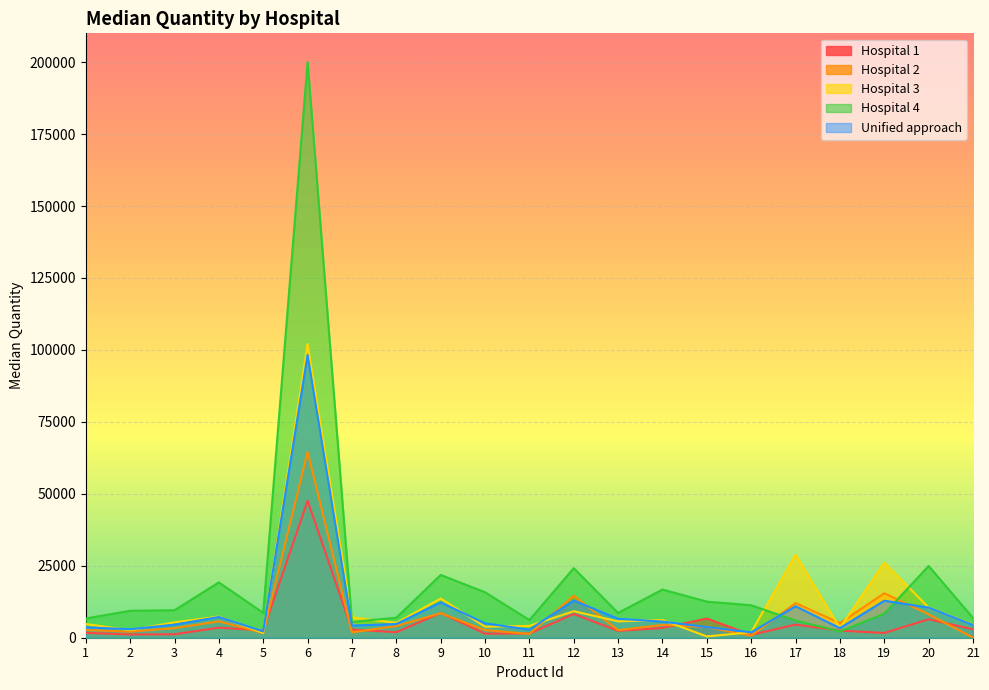

At which category is the sum across all series the highest?

6